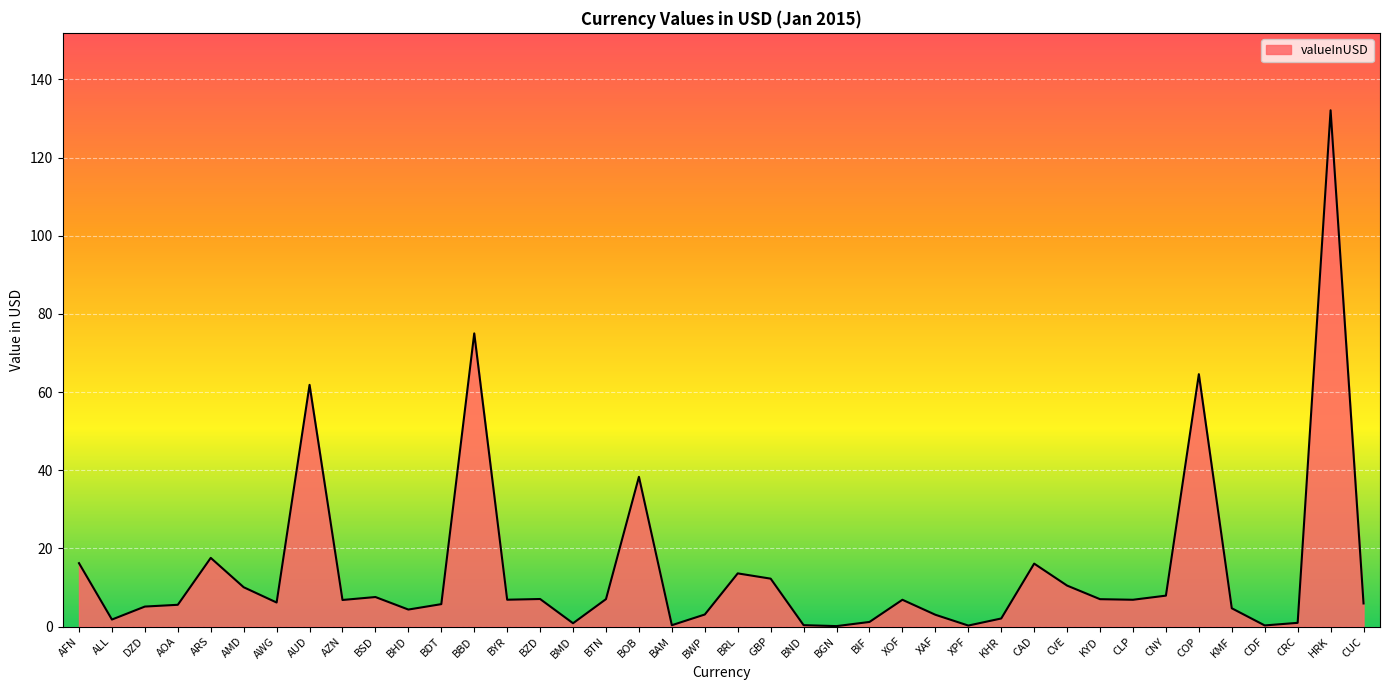

What position from the left is BOB?

18